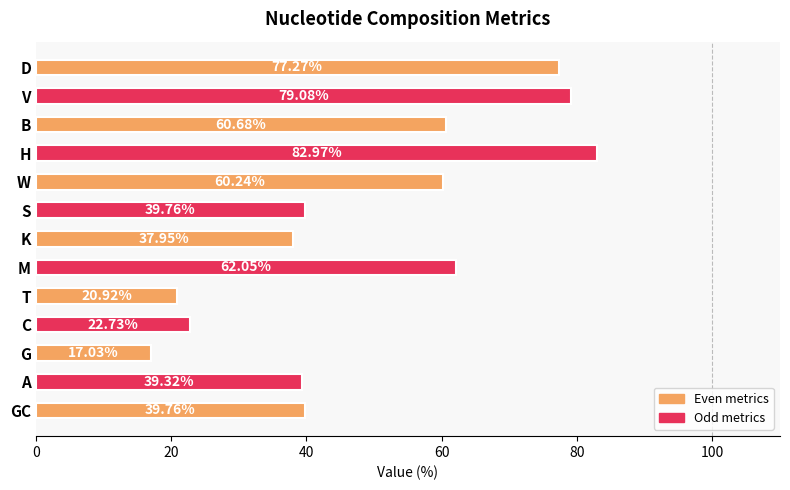

What is the greatest value displayed?

83.0